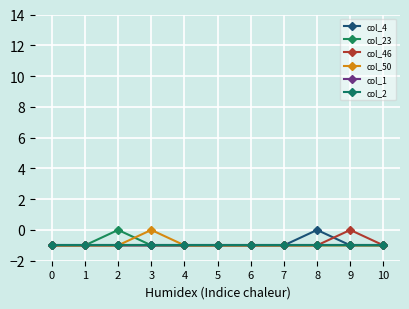

How many lines are shown in the chart?

6